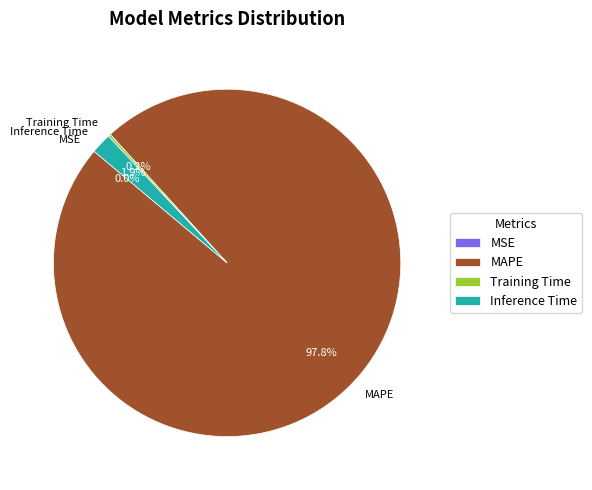

What is the largest slice in the pie chart?

MAPE